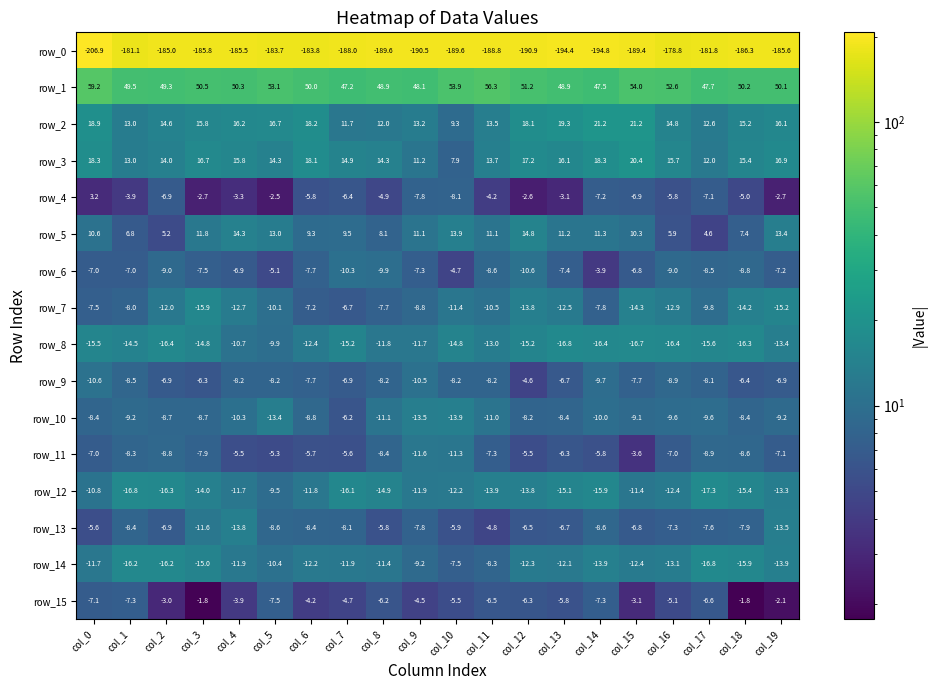

What is the total value across all series at col_2?

-213.0